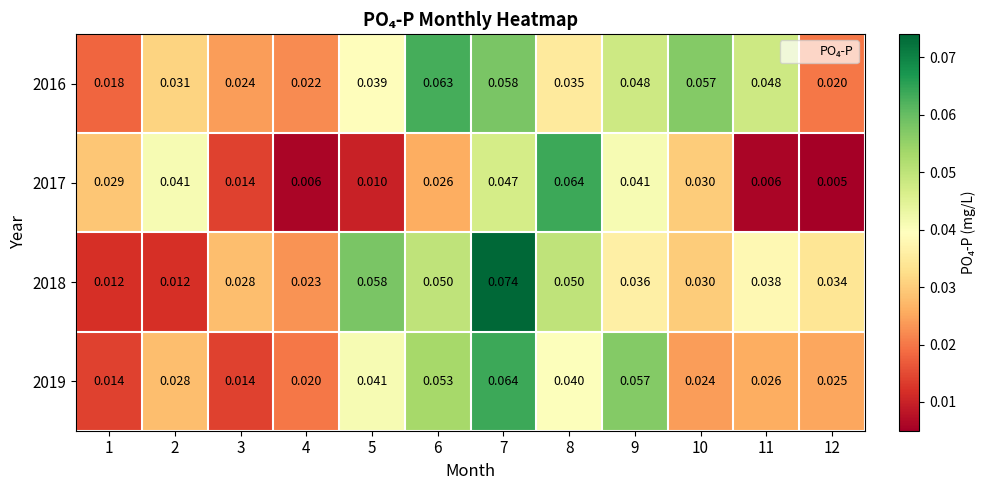

Is the value of 2016 at 3 greater than the value of 2019 at 9?

No